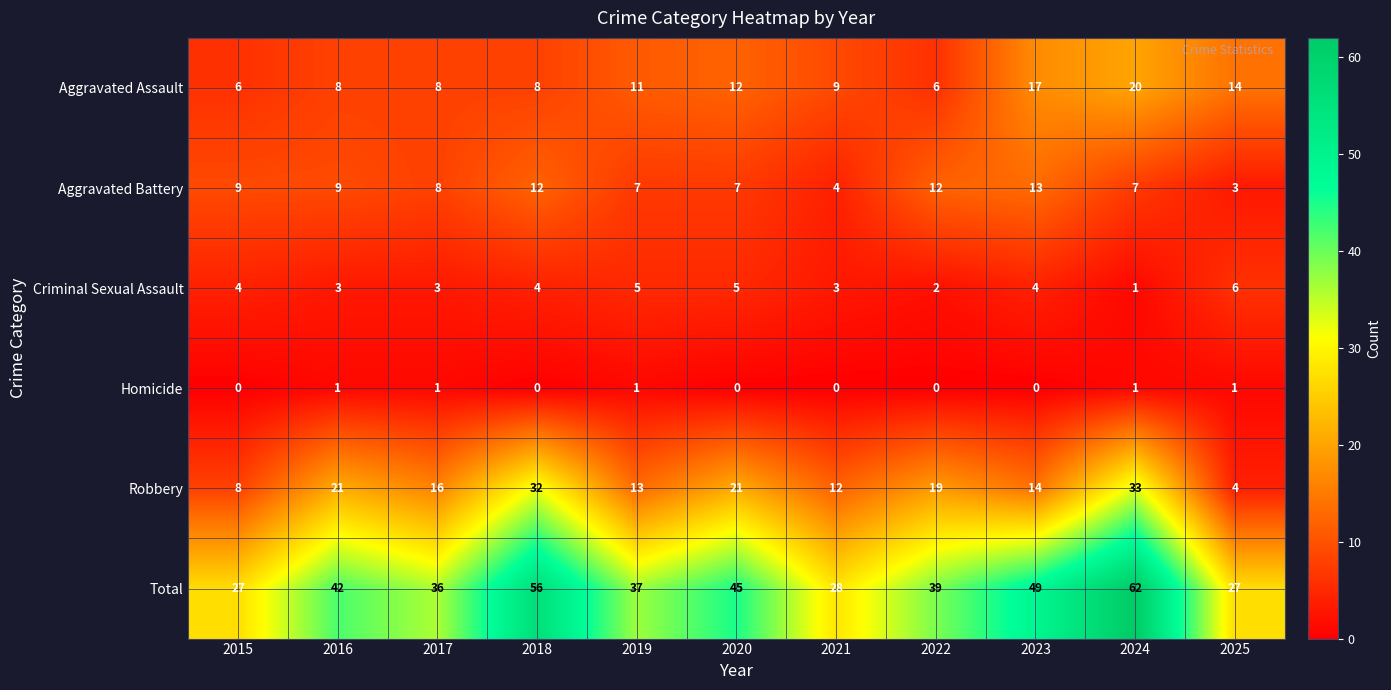

At 2021, list the series in order from largest to smallest.

Total, Robbery, Aggravated Assault, Aggravated Battery, Criminal Sexual Assault, Homicide